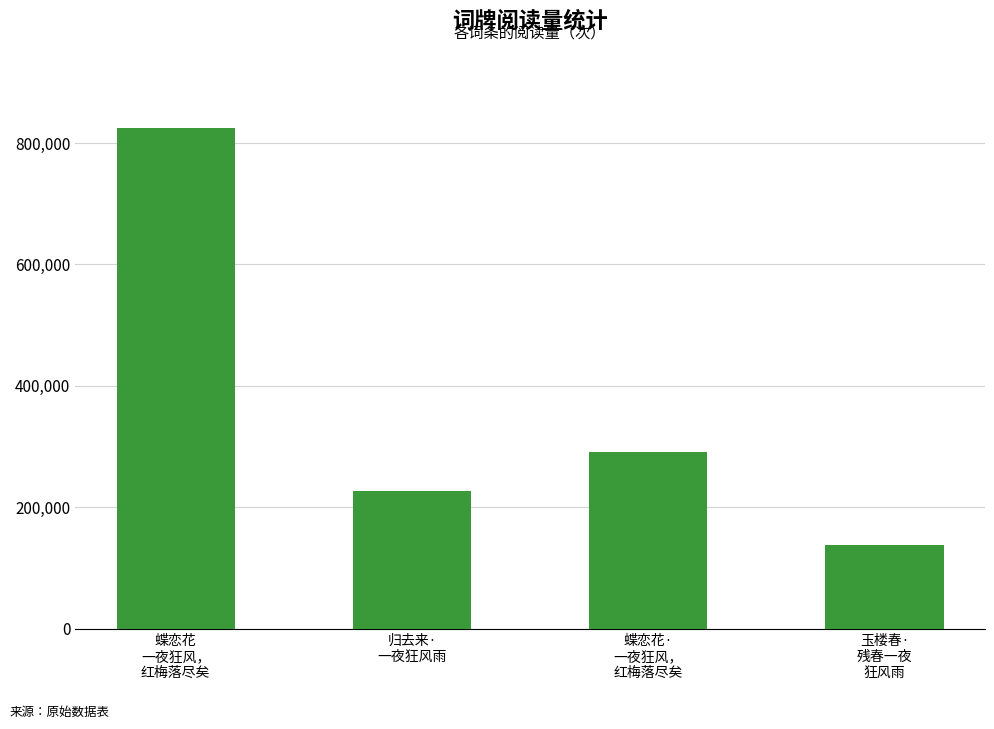

Rank the categories by value from lowest to highest.

玉楼春·
残春一夜
狂风雨, 归去来·
一夜狂风雨, 蝶恋花·
一夜狂风，
红梅落尽矣, 蝶恋花
一夜狂风，
红梅落尽矣